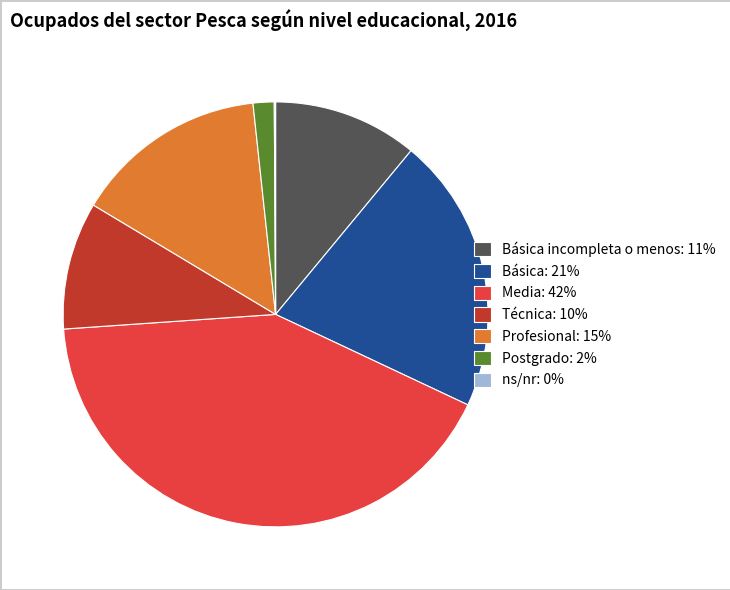

Which has a higher value, Técnica: 10% or Básica incompleta o menos: 11%?

Básica incompleta o menos: 11%